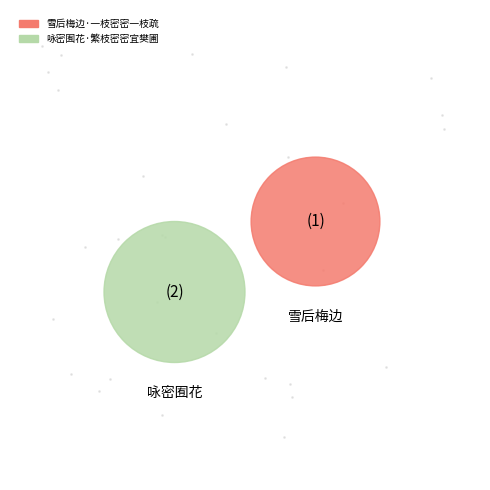

Rank the categories by value from highest to lowest.

咏密囿花·繁枝密密宜樊圃, 雪后梅边·一枝密密一枝疏